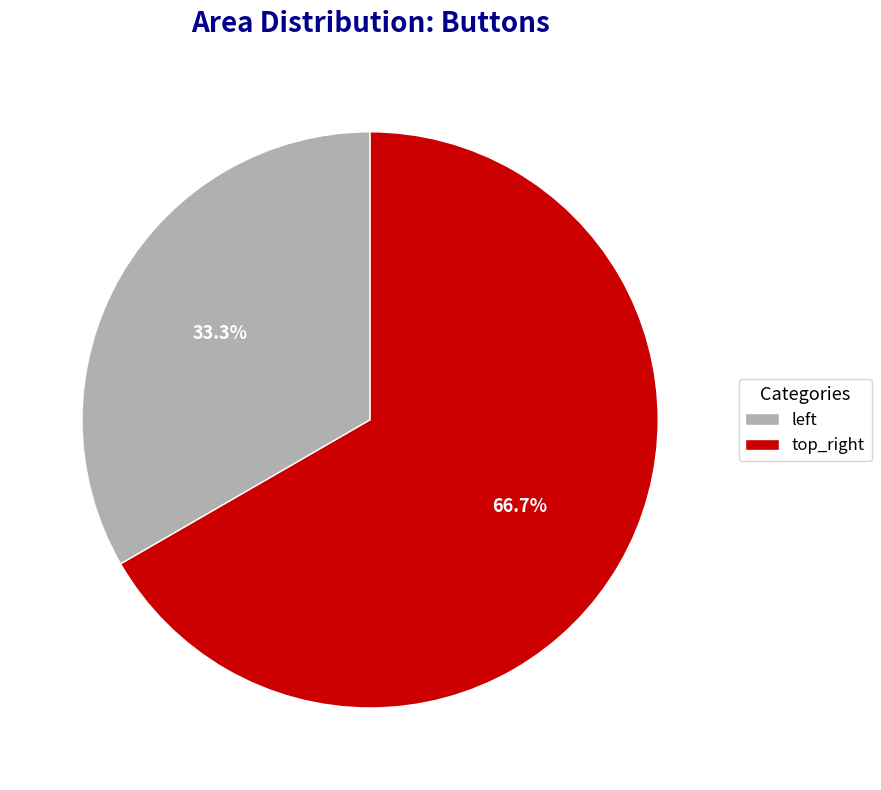

Does any single category account for the majority?

Yes